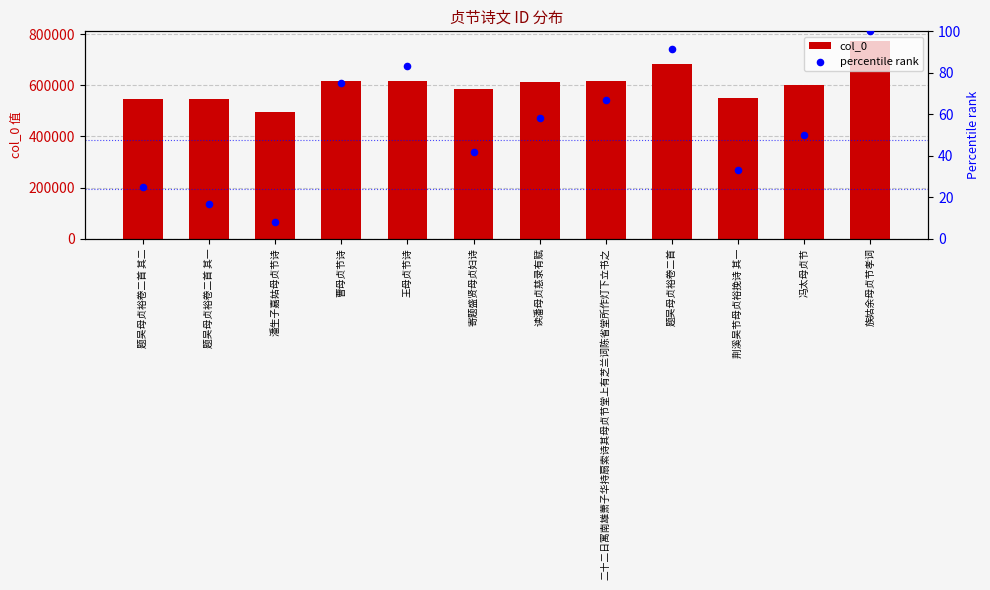

Which series has the largest total across all categories?

col_0